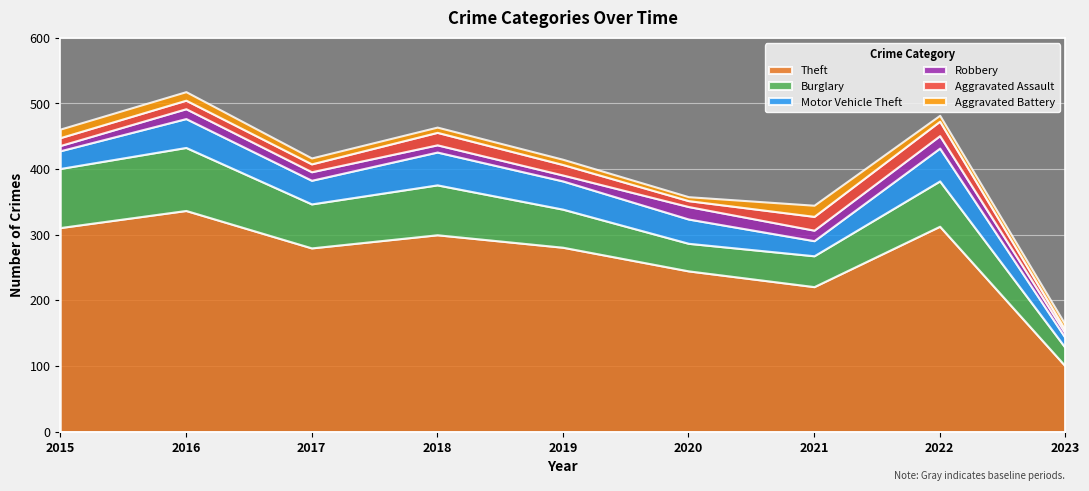

Which series changed the most between 2016 and 2023?

Theft